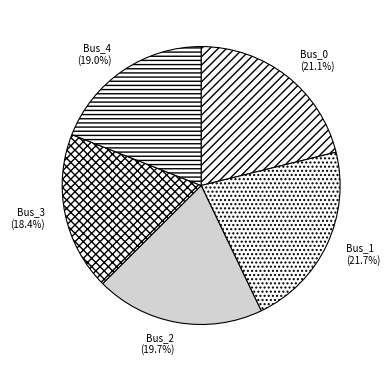

Which category has the biggest portion of the pie?

Bus_1